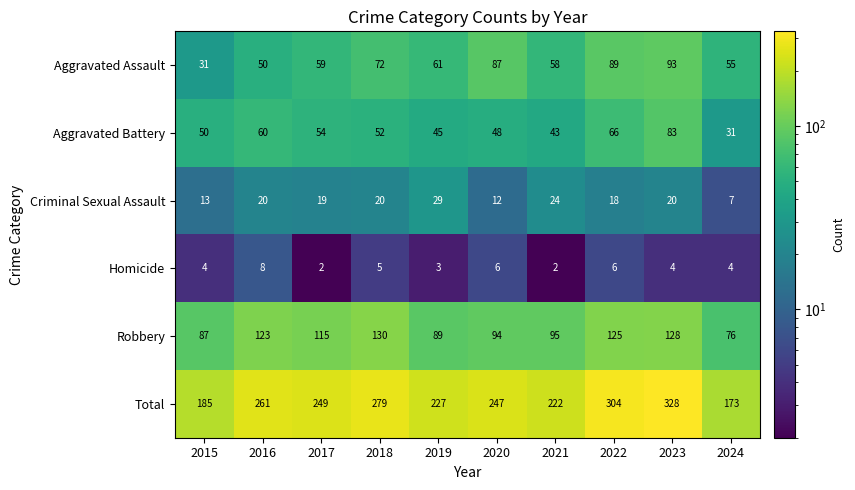

Where is Robbery nearest to the value 103?

2021